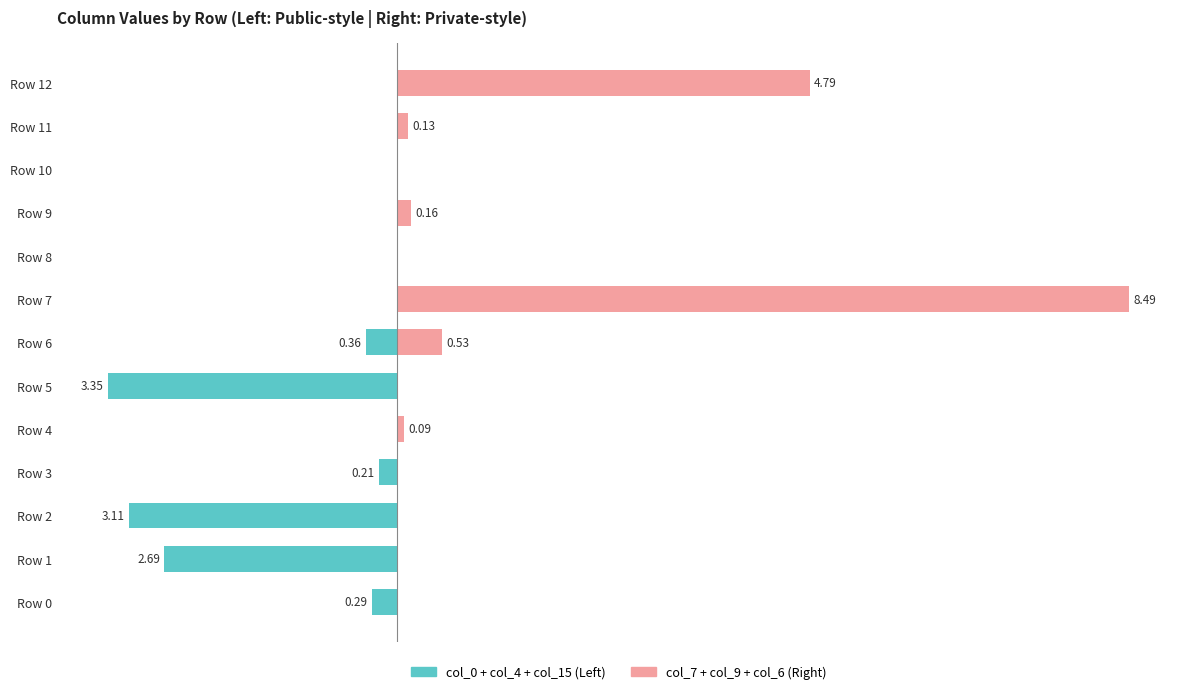

Reading left to right, extract all data points from this chart.

col_0 + col_4 + col_15: -0.3	-2.7	-3.1	-0.2	0.0	-3.3	-0.4	0.0	0.0	0.0	0.0	0.0	0.0
col_7 + col_9 + col_6: 0.0	0.0	0.0	0.0	0.1	0.0	0.5	8.5	0.0	0.2	0.0	0.1	4.8